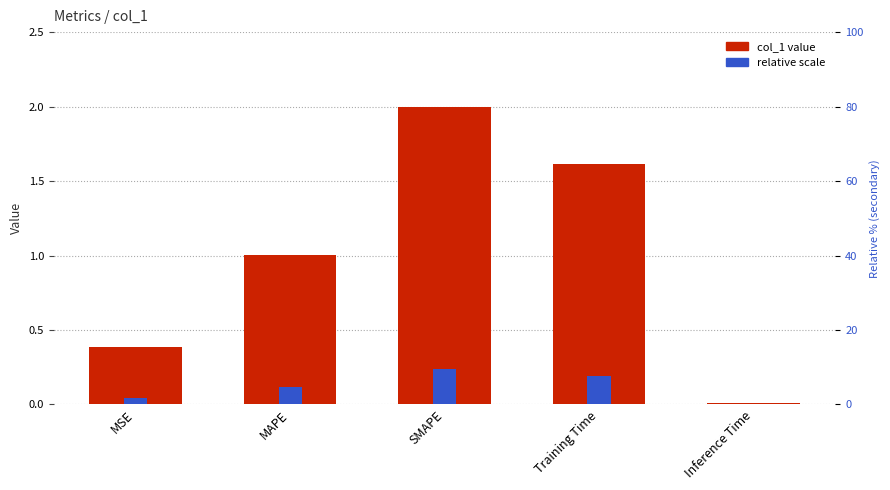

Reading left to right, what are all the values shown in this chart?

col_1 value: MSE=0.4	MAPE=1.0	SMAPE=2.0	Training Time=1.6	Inference Time=0.0
relative scale: MSE=0.0	MAPE=0.1	SMAPE=0.2	Training Time=0.2	Inference Time=0.0